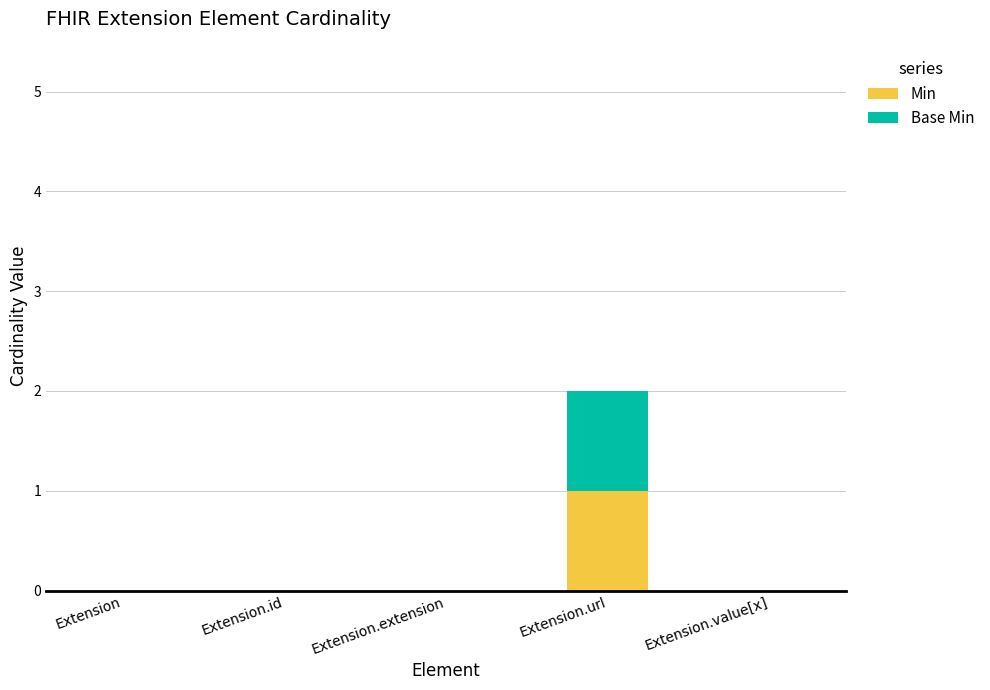

Is it true that Min equals 0 at Extension.extension?

True